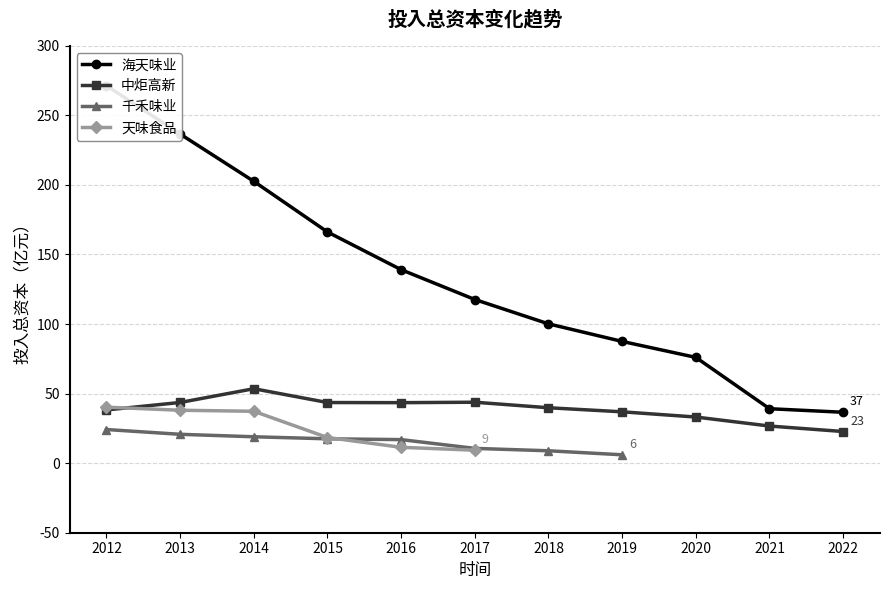

Is it true that 海天味业 equals 345.4 at 2014?

False